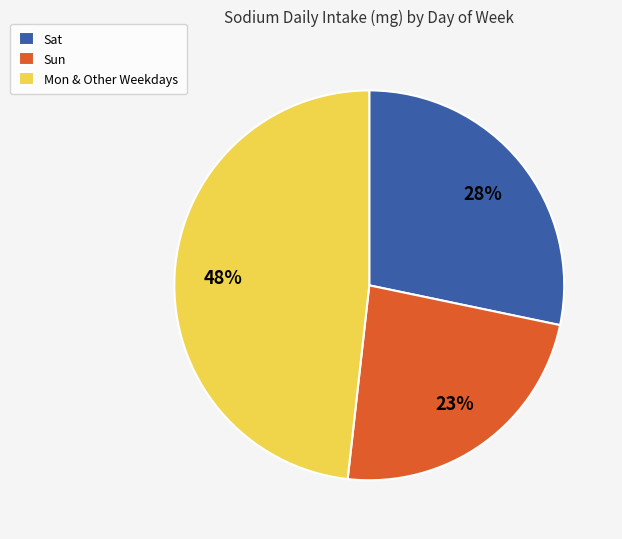

Which has a higher value, Mon & Other Weekdays or Sat?

Mon & Other Weekdays